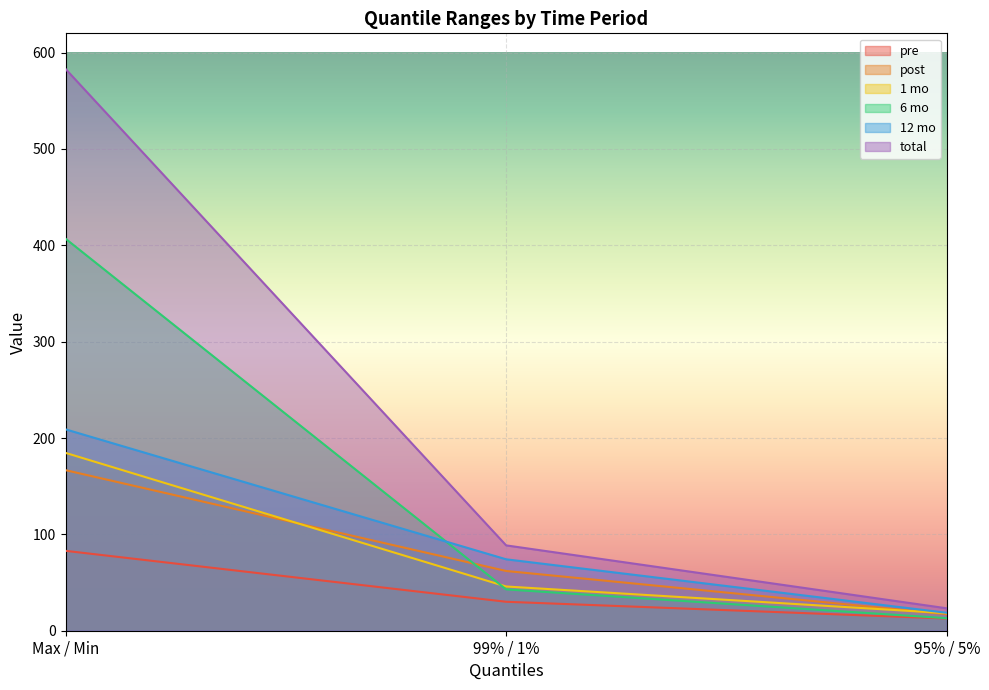

What is the label of the 1st point from the right?

95% / 5%